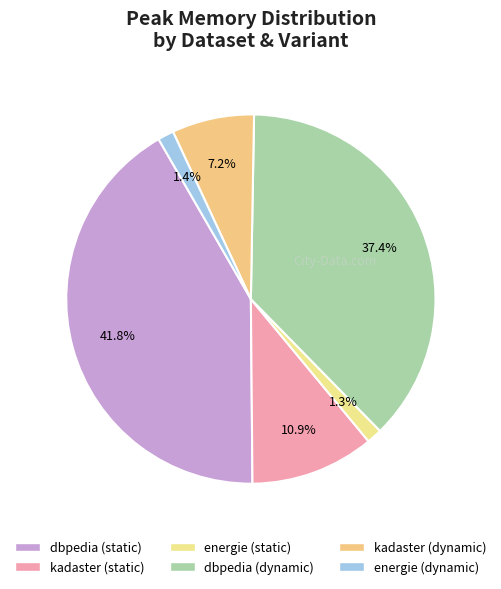

To the nearest percent, what percentage of the pie is dbpedia (dynamic)?

37%